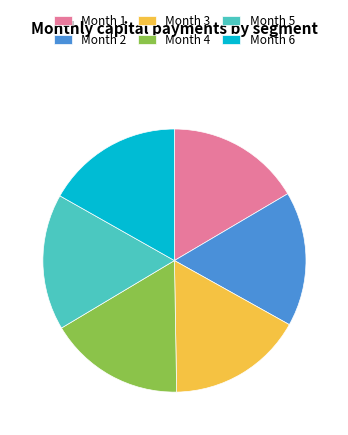

Is the sum of Month 1 and Month 3 greater than half?

No